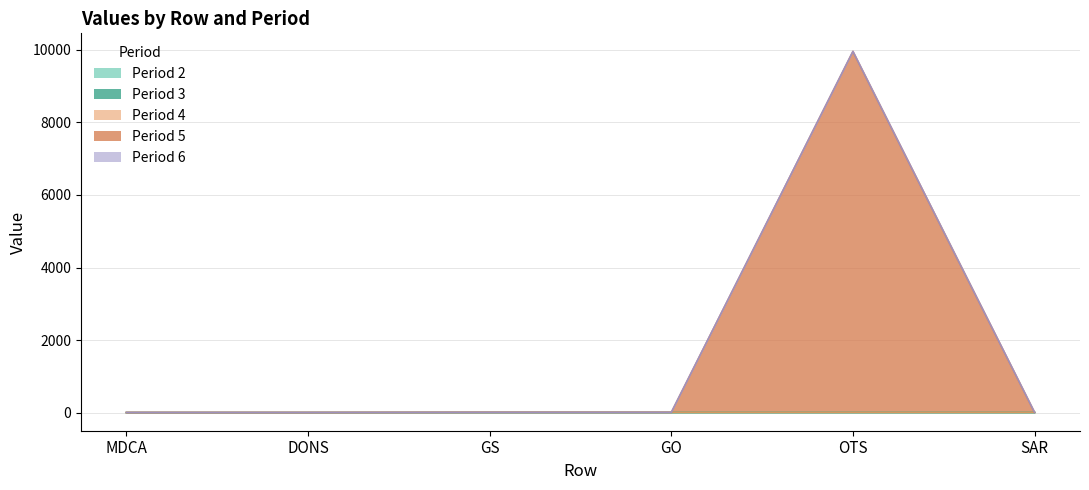

At which label does Period 4 reach its peak?

GS